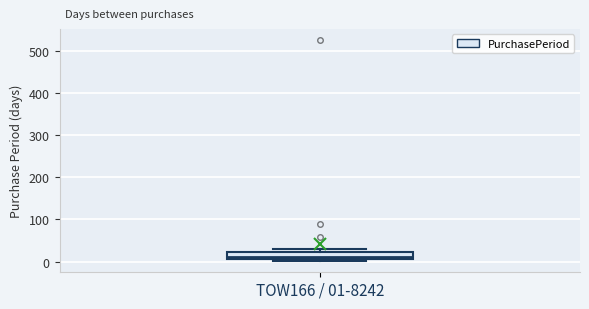

Where is the upper edge of the box for TOW166 / 01-8242 on the y-axis? The values are not printed on the chart, so give them approximately, as read against the axis.

20